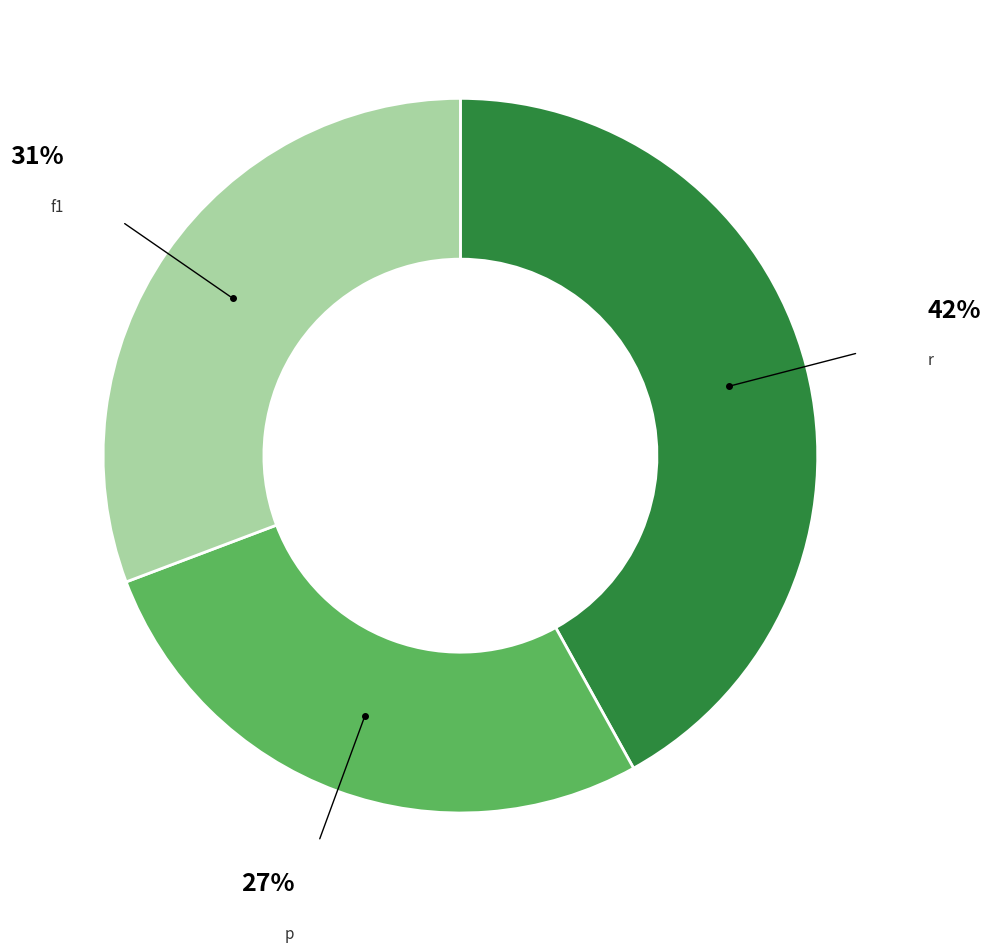

Which category has the smallest portion of the pie?

p